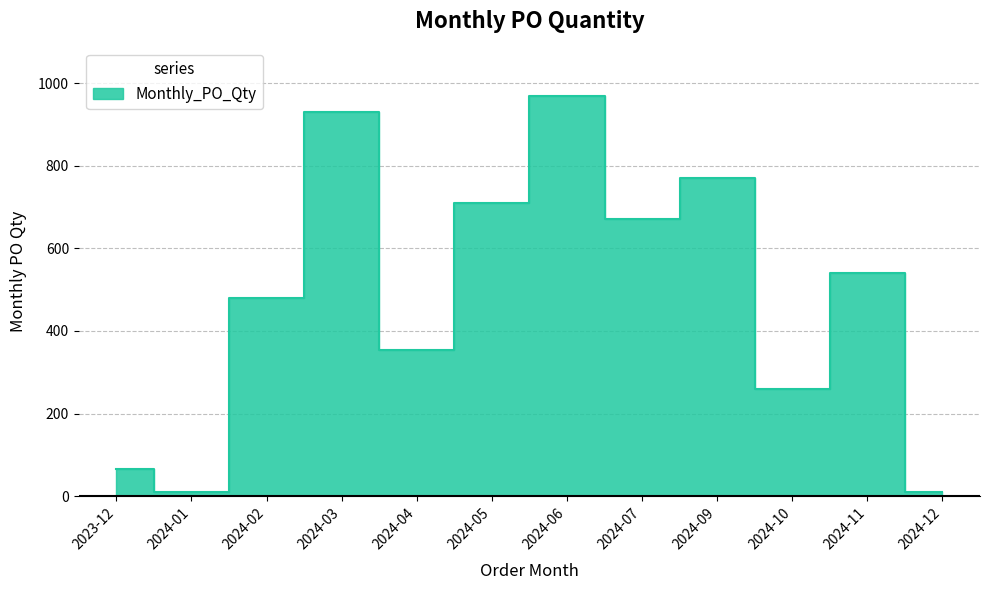

The value at 2024-12 is 10. True or false?

True